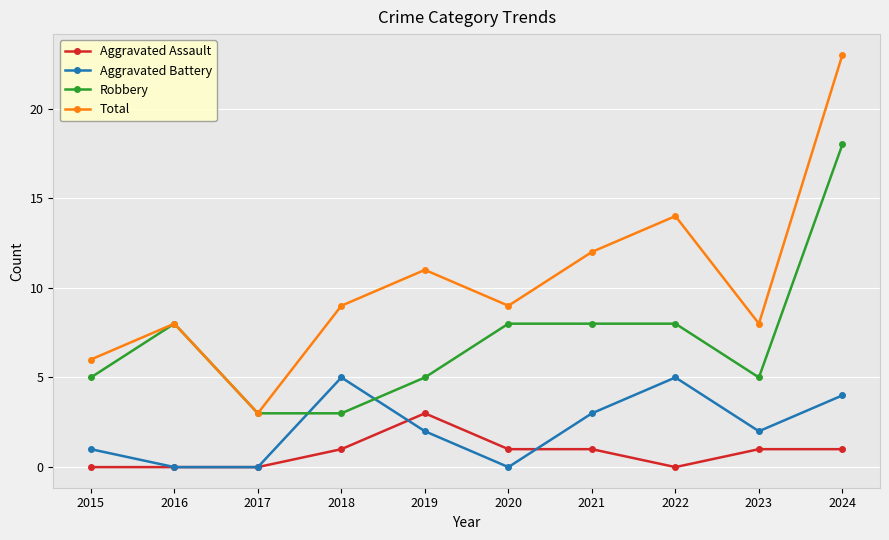

At which category does the chart reach its peak across all series?

2024